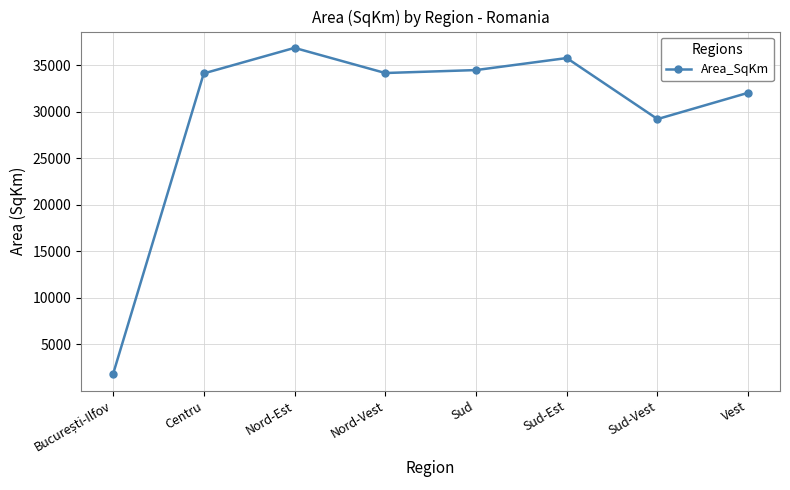

What is the label of the 2nd point from the right?

Sud-Vest